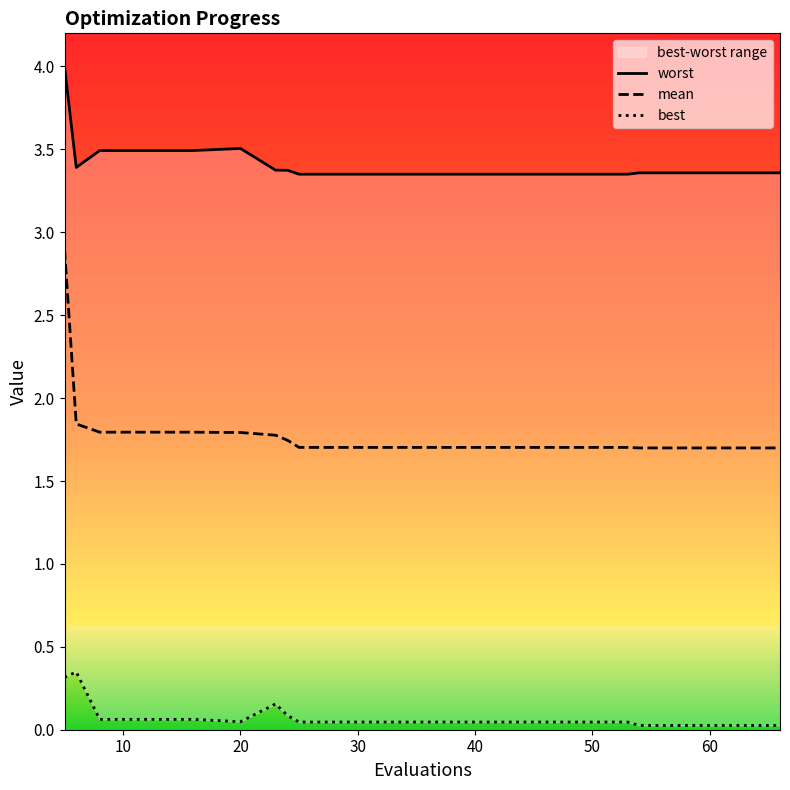

True or false: mean and worst cross at least once.

False